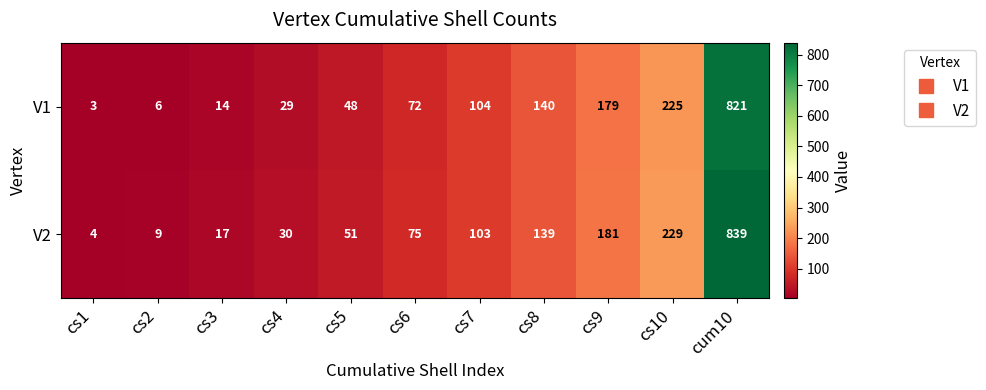

What is the spread (max minus min) of values at cs1?

1